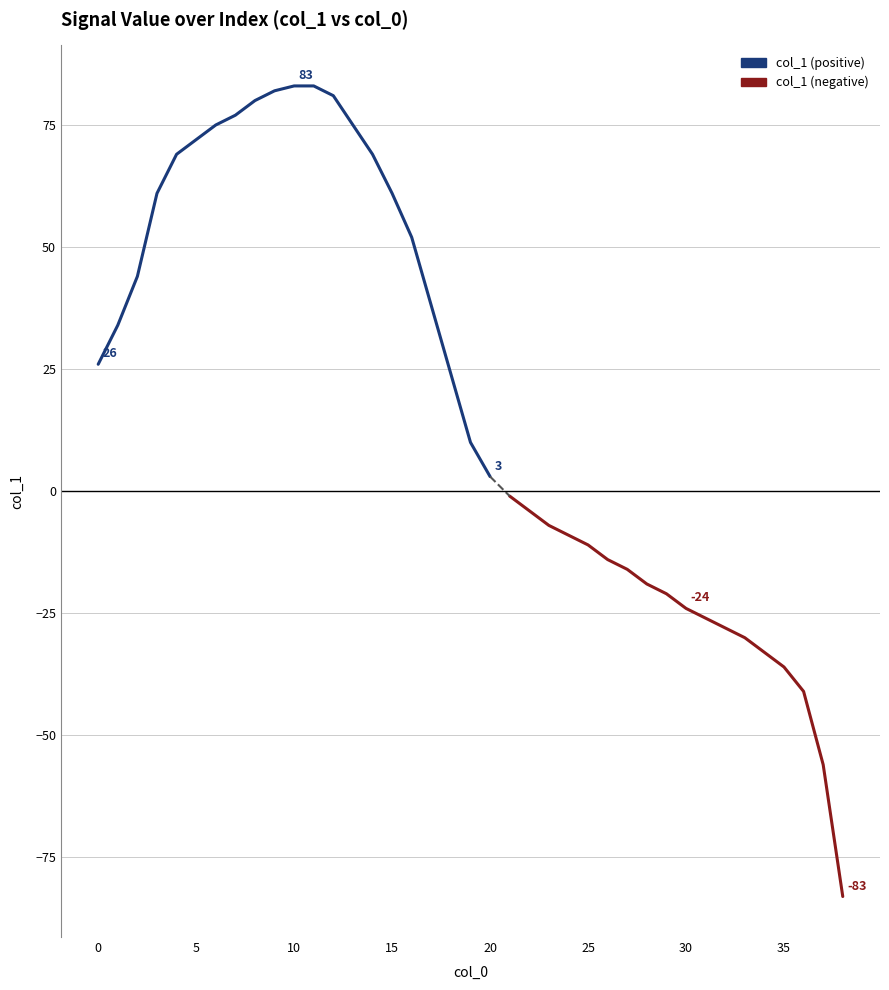

How many positive values are there?

21